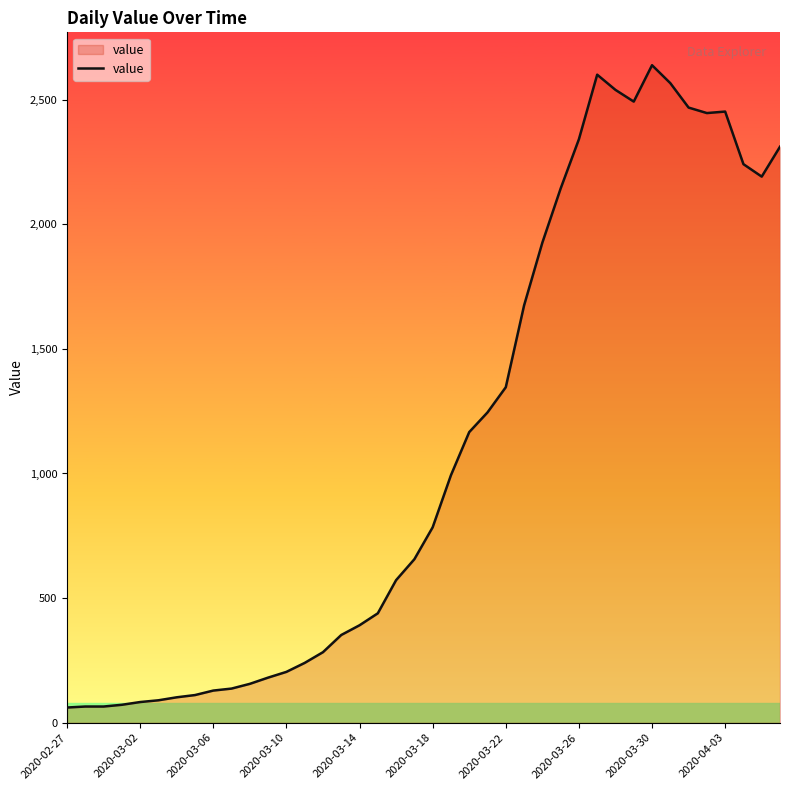

How many distinct data groups are displayed?

1